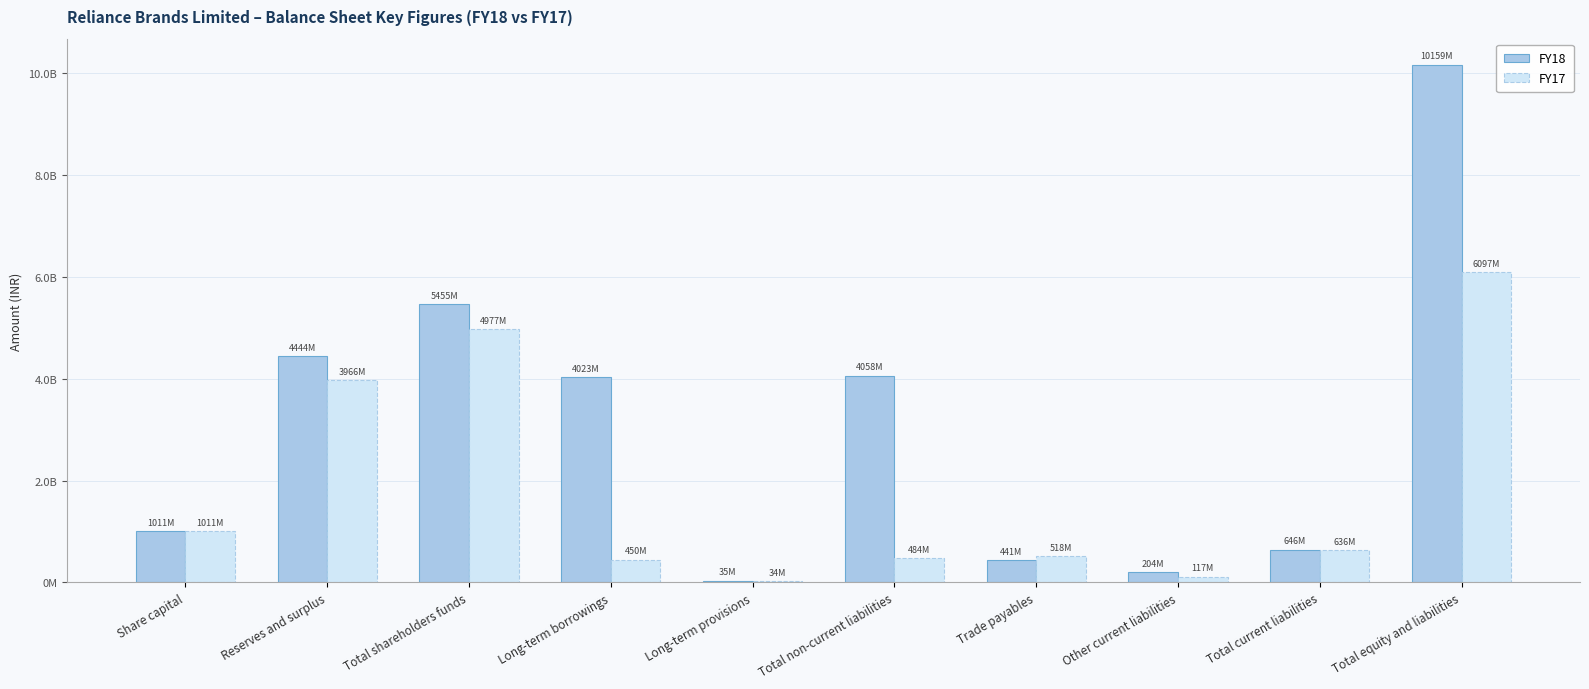

Which category has the highest value in the FY17 series?

Total equity and liabilities